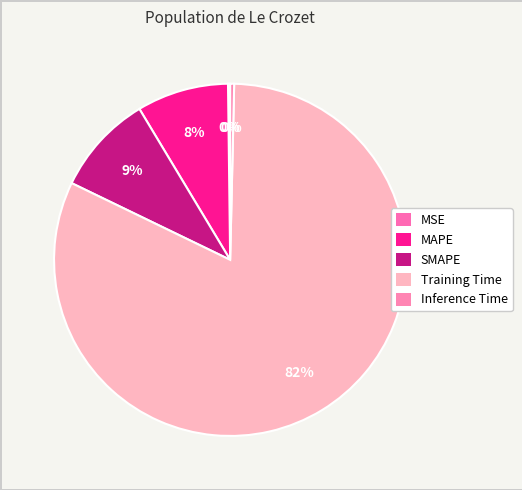

Does any single category account for the majority?

Yes